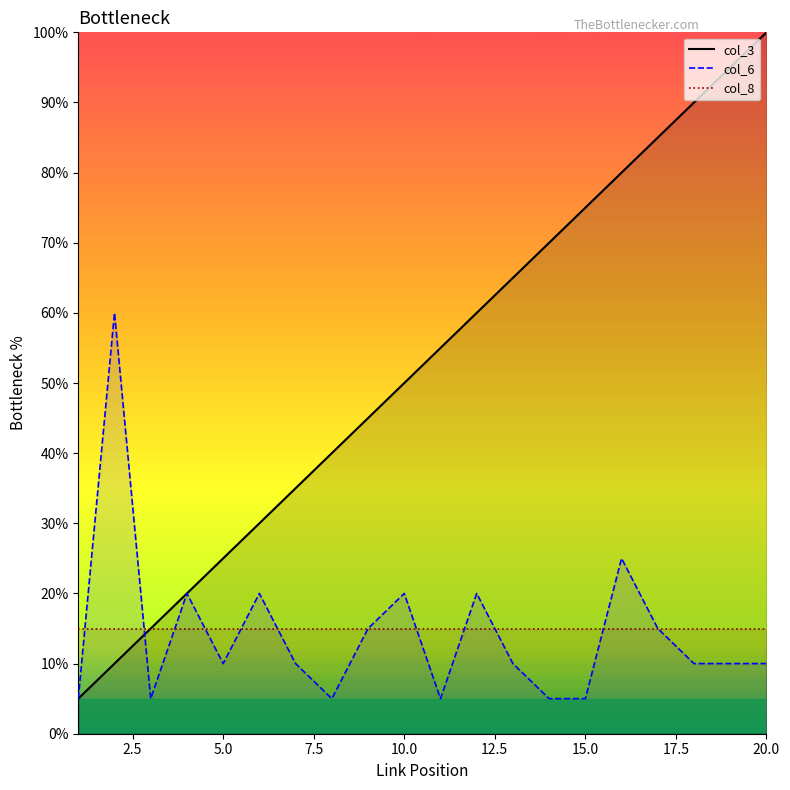

Which category has the highest value across all series?

20